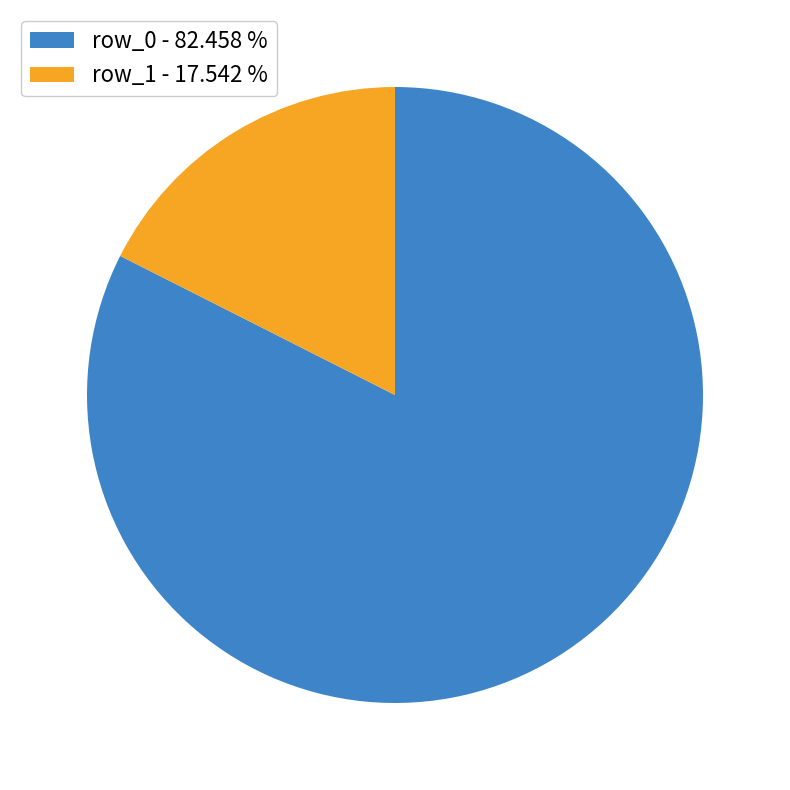

Rank the categories by value from lowest to highest.

row_1 - 17.542 %, row_0 - 82.458 %